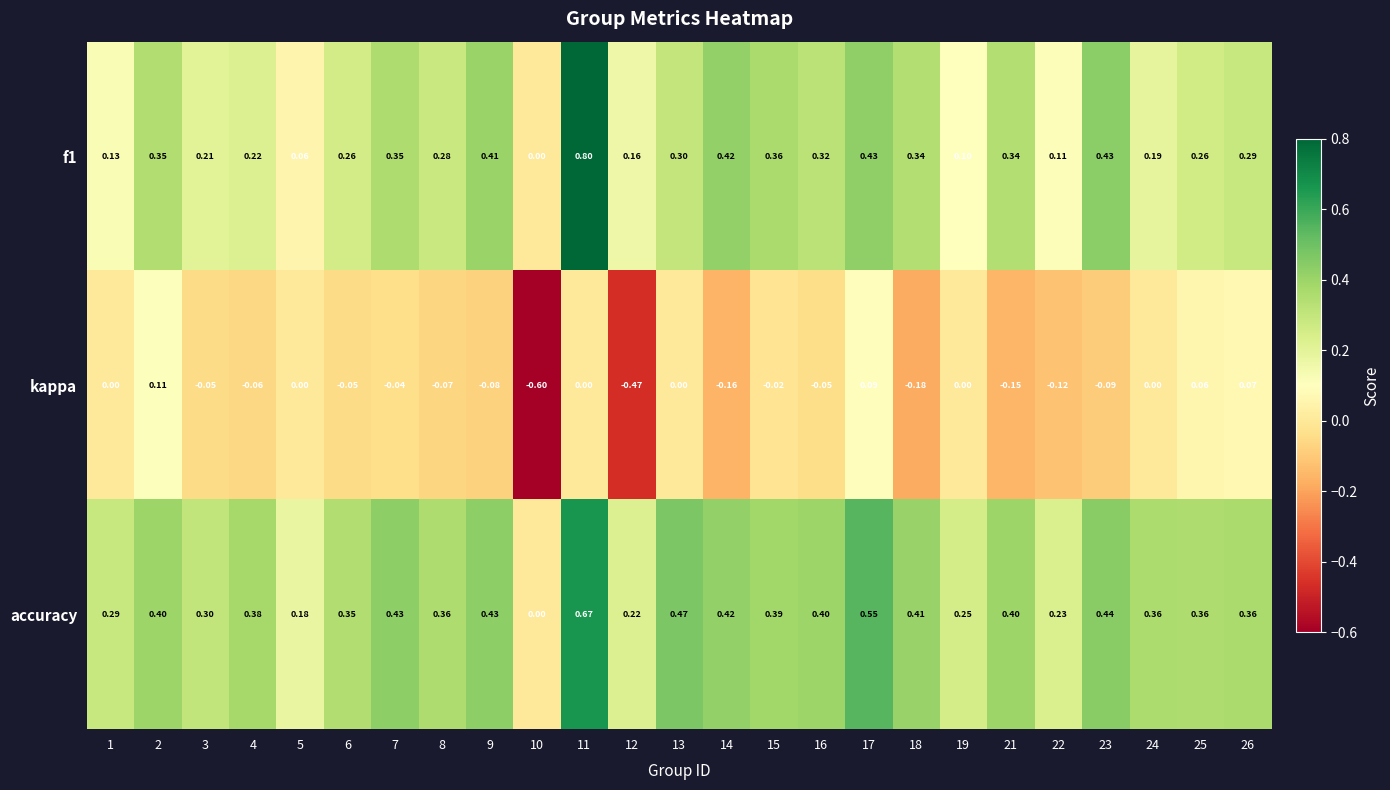

Between 16 and 26, which series saw the biggest shift?

kappa